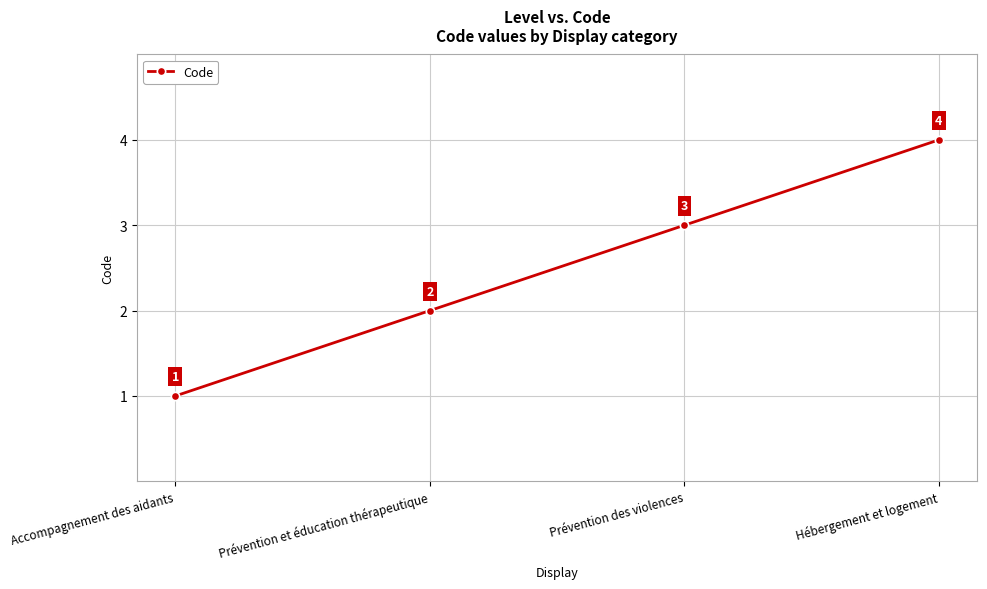

True or false: the data shows 3 at Prévention des violences.

True